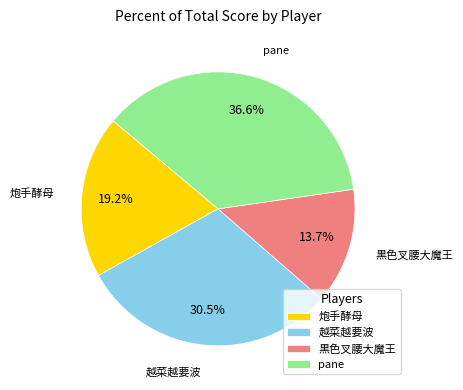

What is the total percentage of pane and 黒色叉腰大魔王?

50.3%